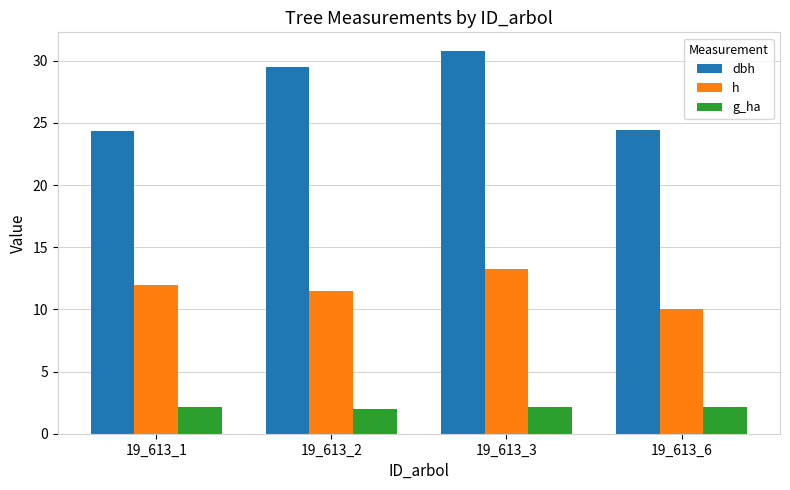

At which label does dbh first exceed 29?

19_613_2